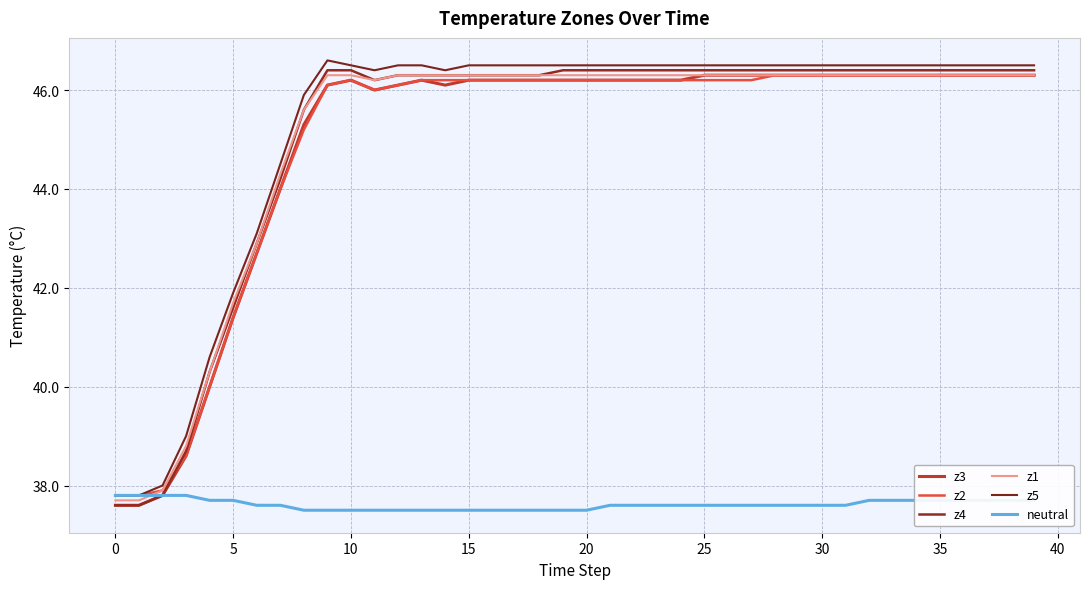

How many lines are shown in the chart?

6